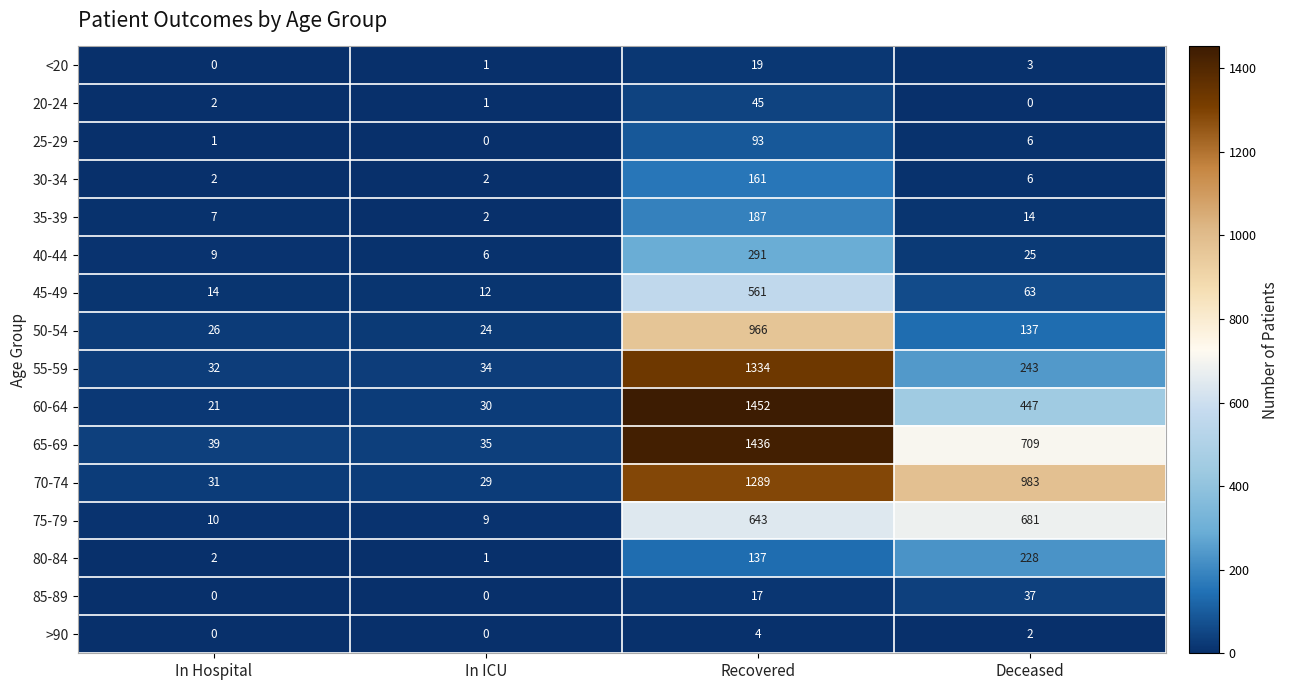

At which category is the sum across all series the highest?

Recovered